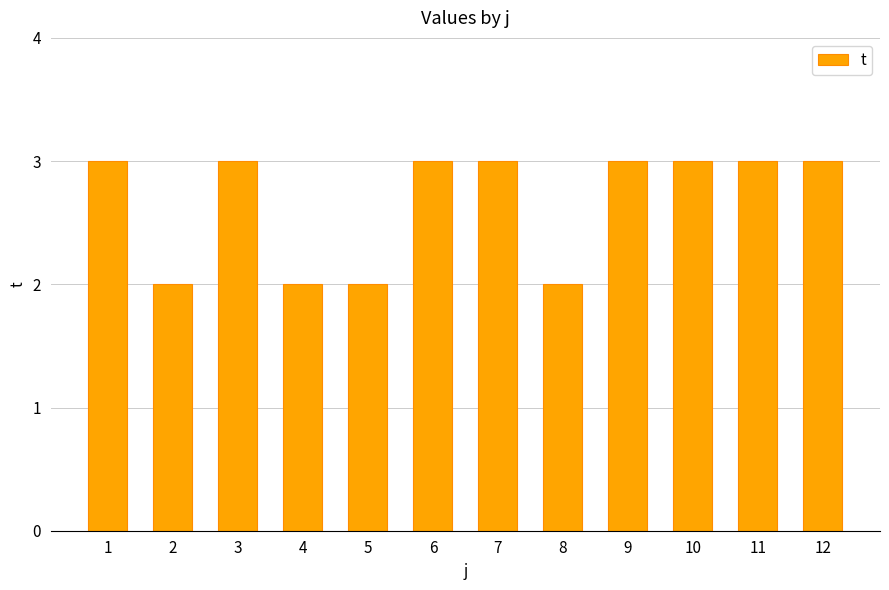

What is the value of the 10th bar from the left?

3